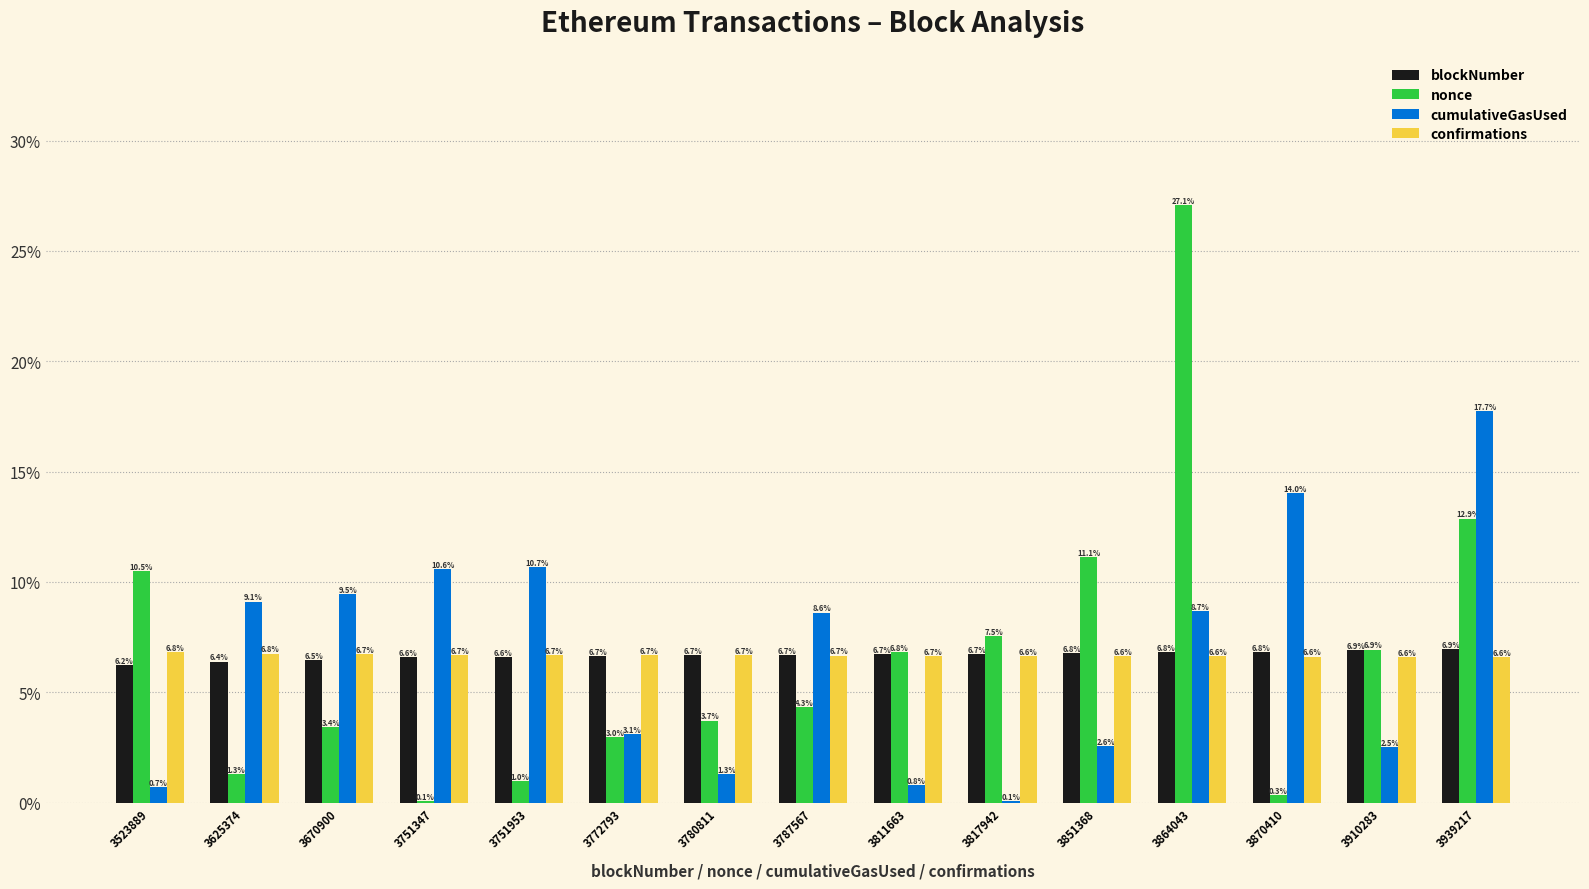

The confirmations series shows 6.6 at 3817942. True or false?

True